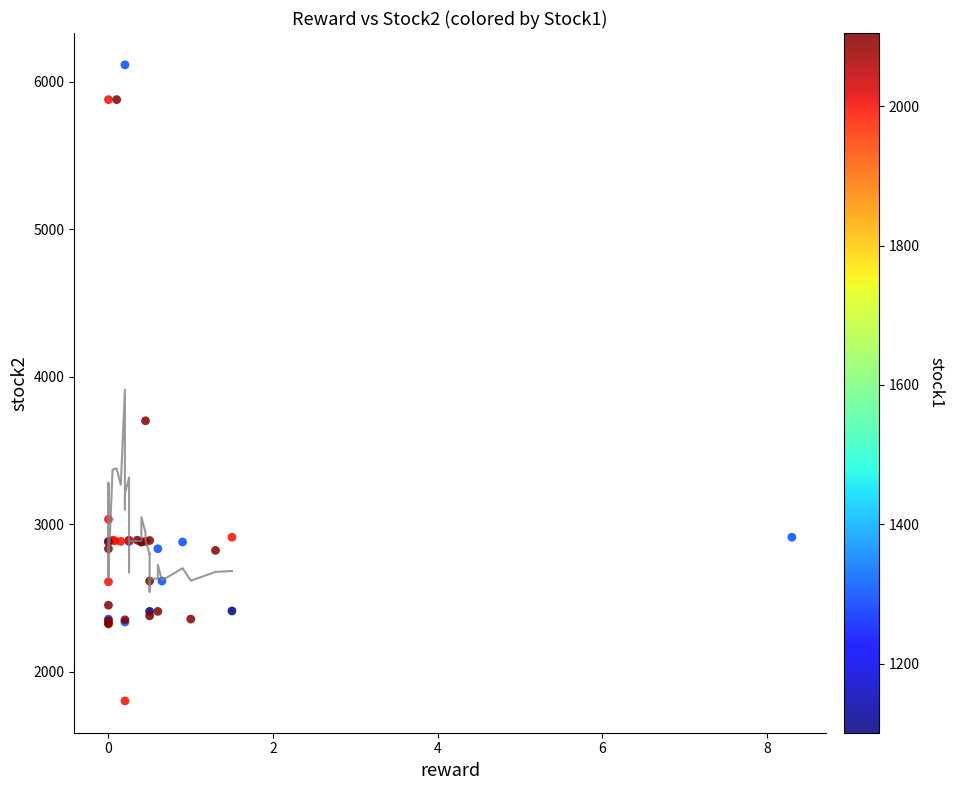

What Y value in the scatter plot is closest to 3959?

3702